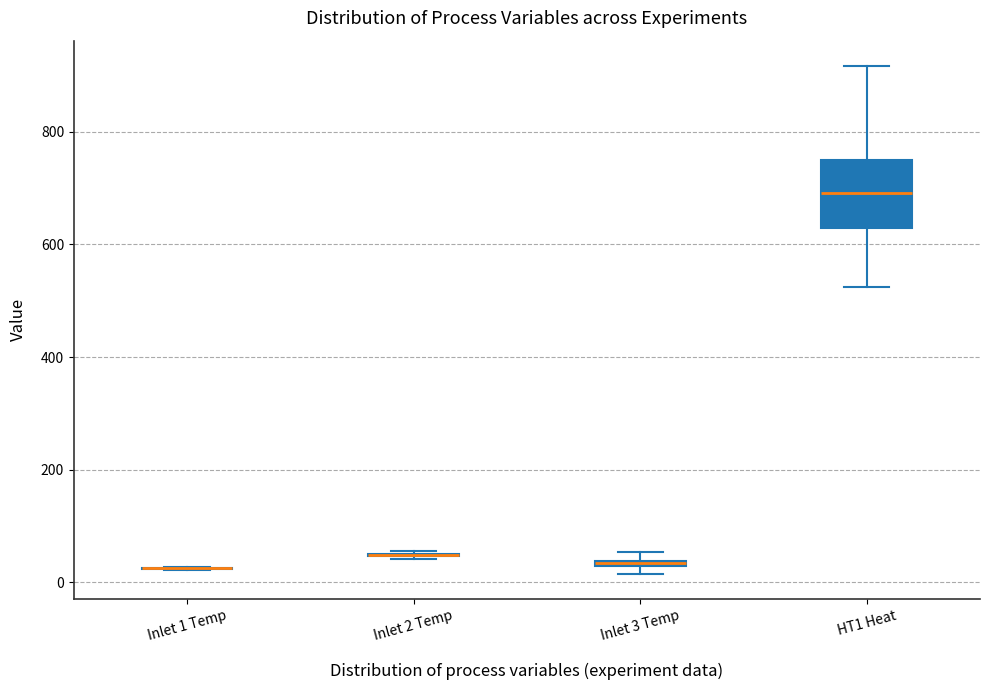

Which box is the tallest, from its lower edge to its upper edge?

HT1 Heat